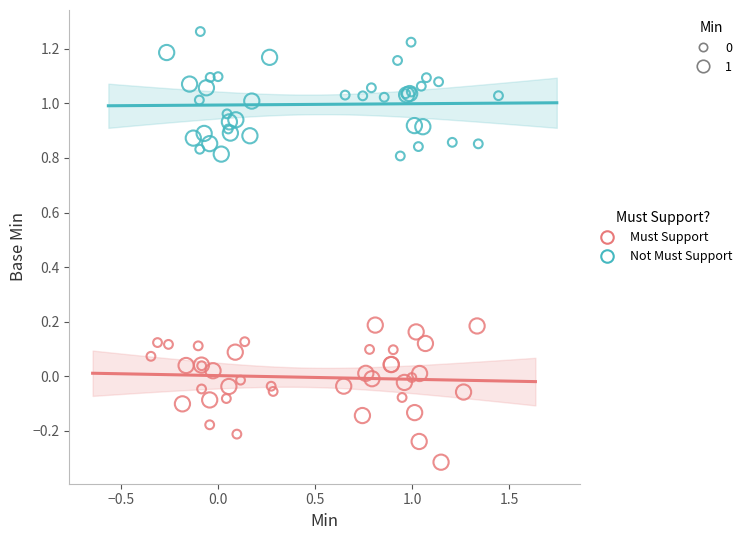

Which series reaches the maximum Y coordinate?

Not Must Support